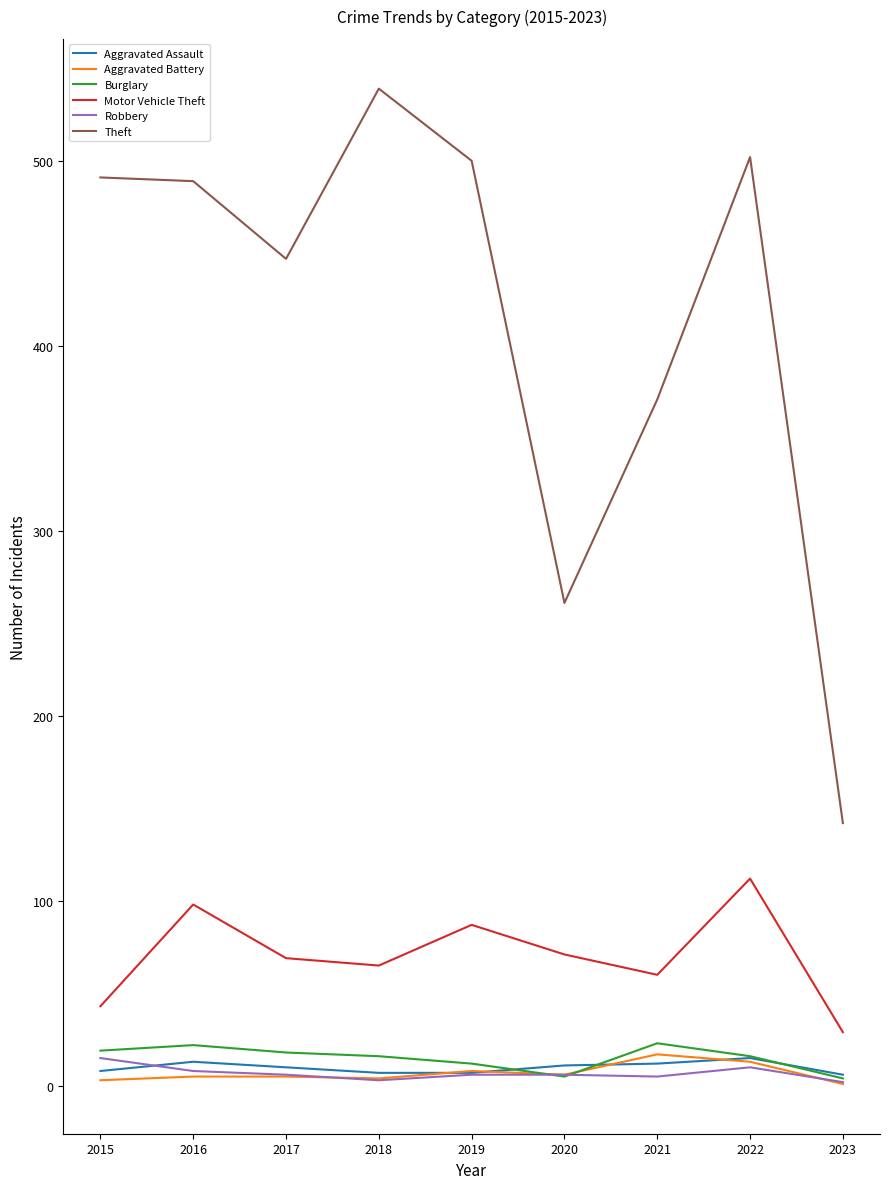

The Aggravated Assault series shows 10 at 2017. True or false?

True